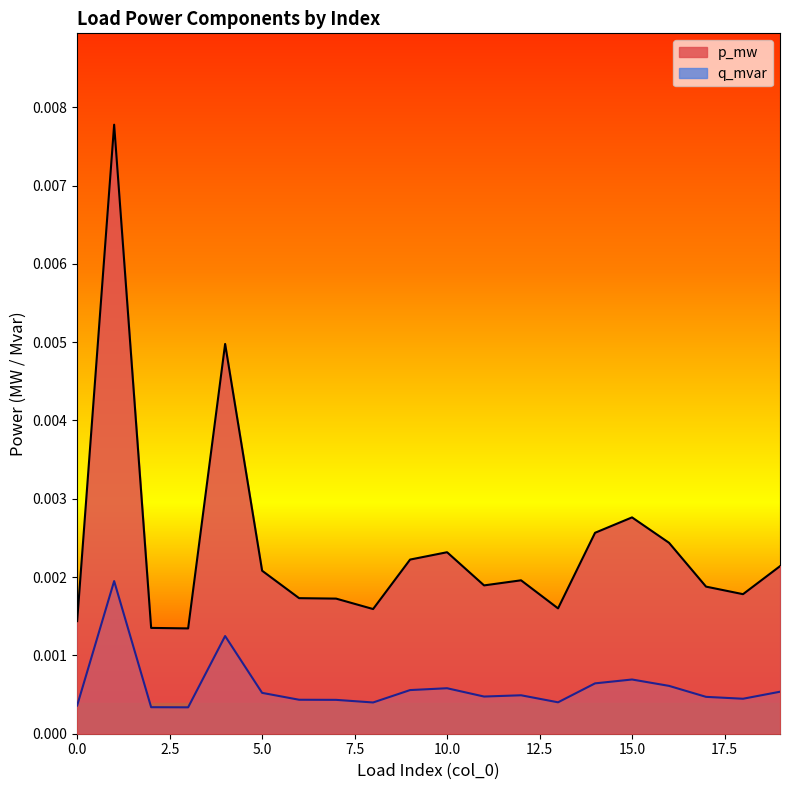

True or false: p_mw and q_mvar intersect in this chart.

False